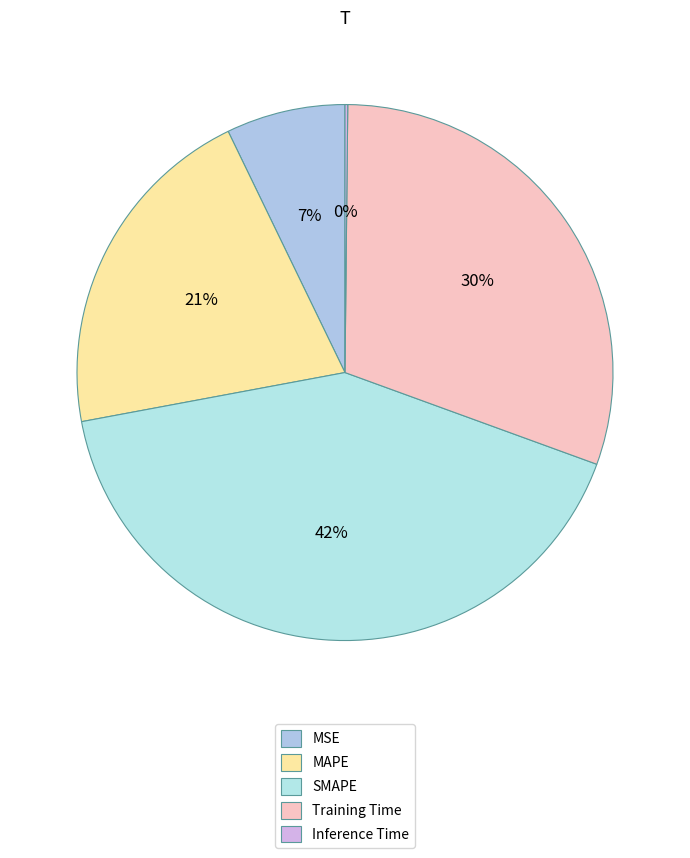

Count the number of slices in the pie.

5